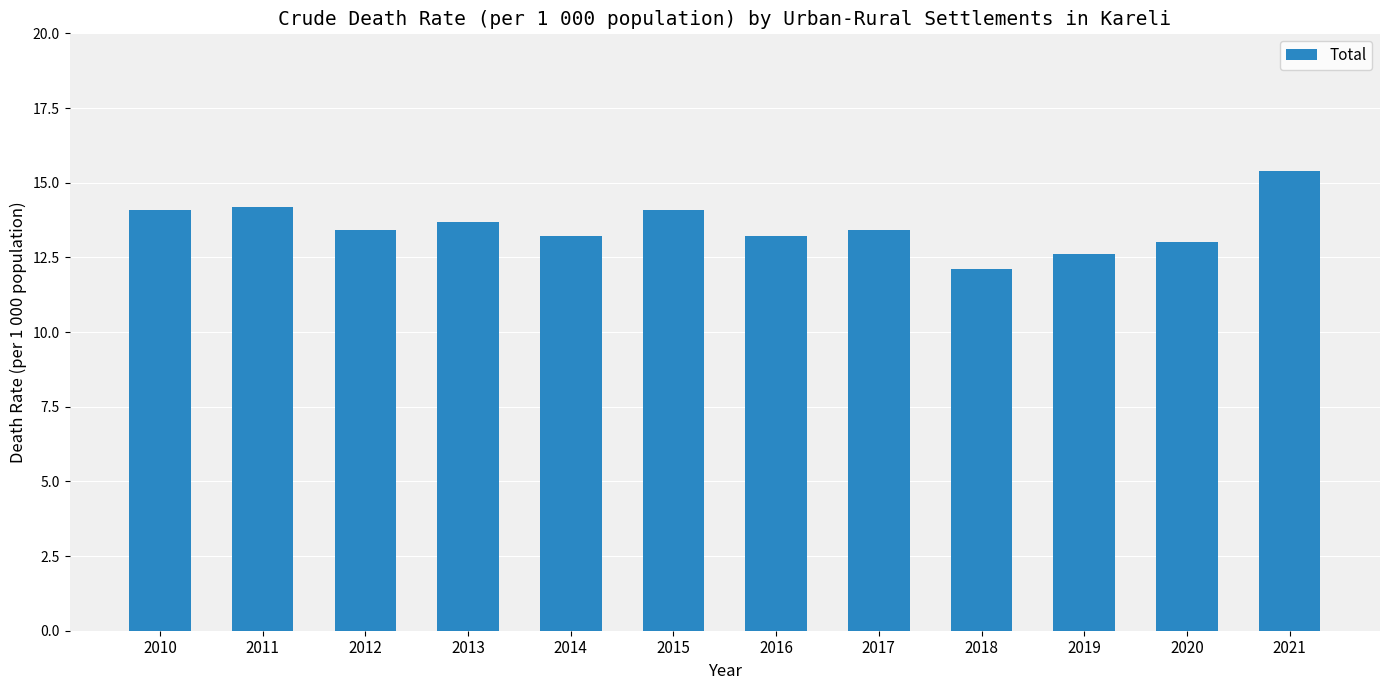

Does the chart contain any negative values?

No